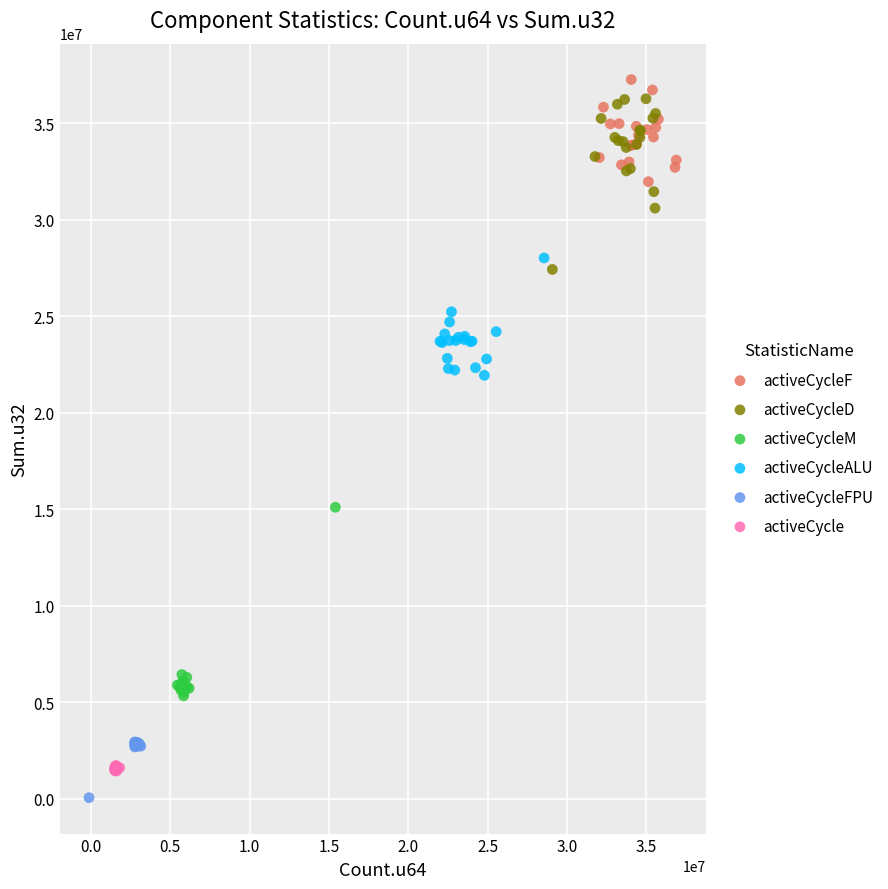

Which series contains the highest Y value?

activeCycleF